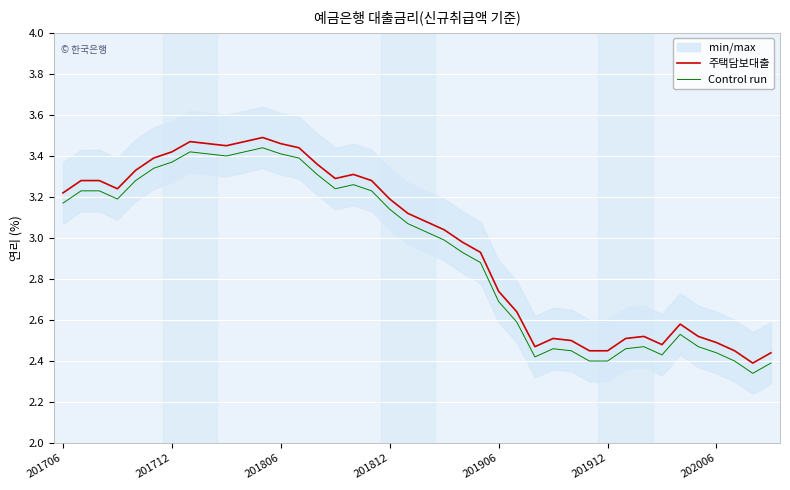

True or false: Control run and 주택담보대출 cross at least once.

False